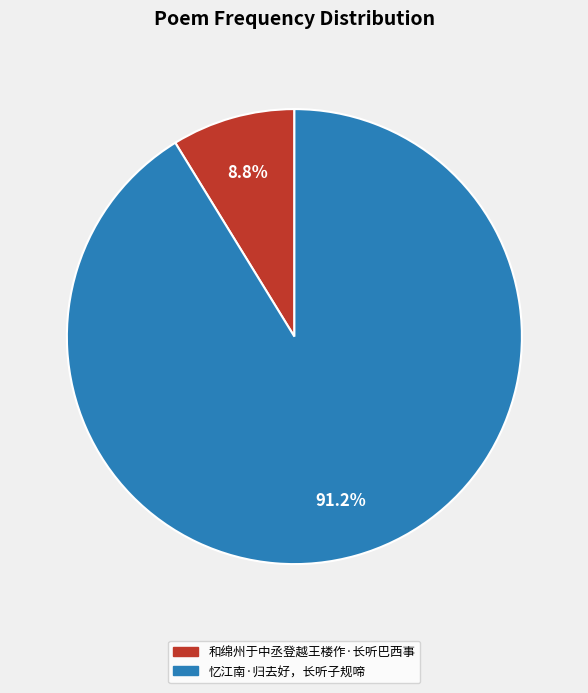

How many segments does this pie chart have?

2